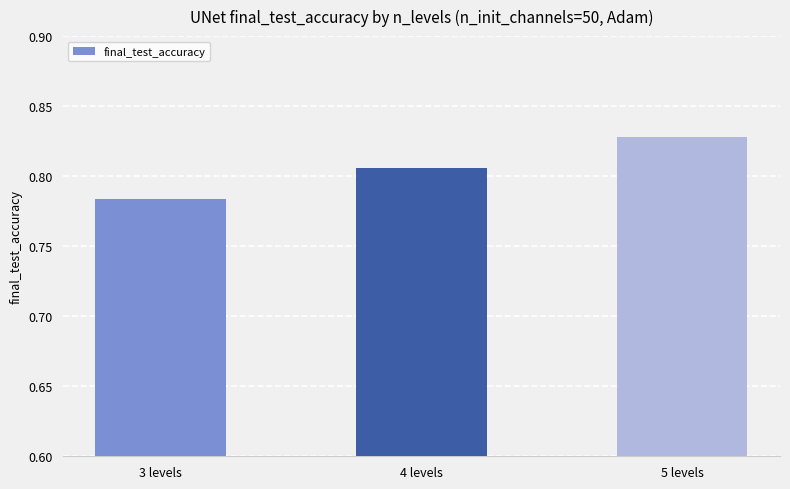

How many bars are there in total?

3